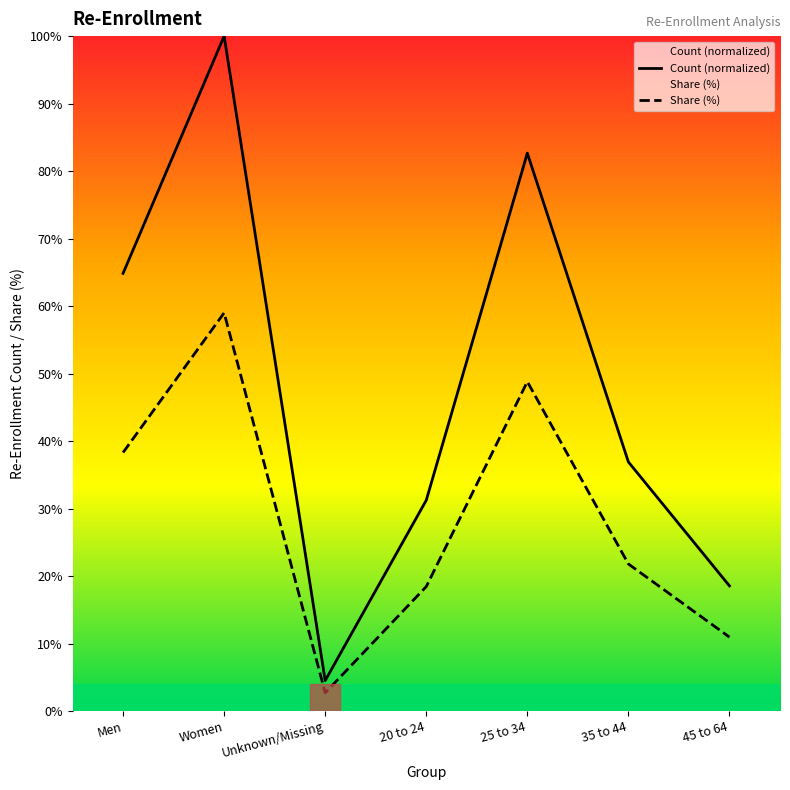

Reading right to left, extract all data points from this chart.

Count (normalized): 18.5	36.9	82.7	31.2	4.5	100.0	64.8
Share (%): 10.9	21.8	48.8	18.4	2.7	59.0	38.3